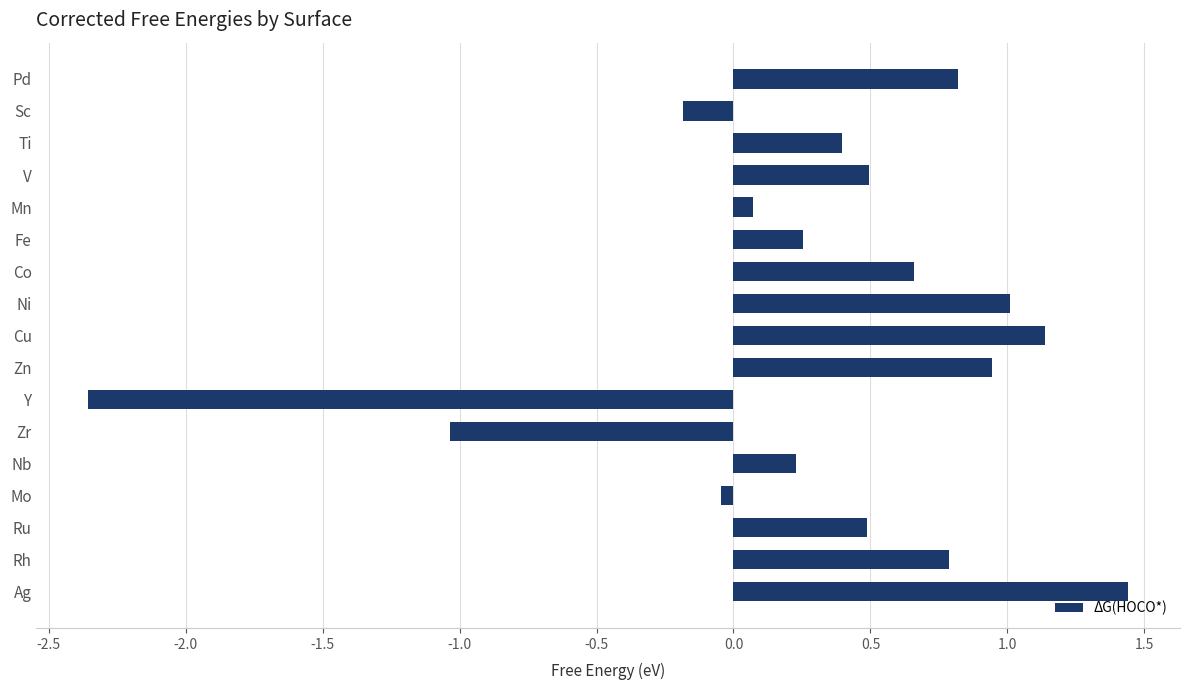

What is the difference between the second highest and minimum values?

3.5